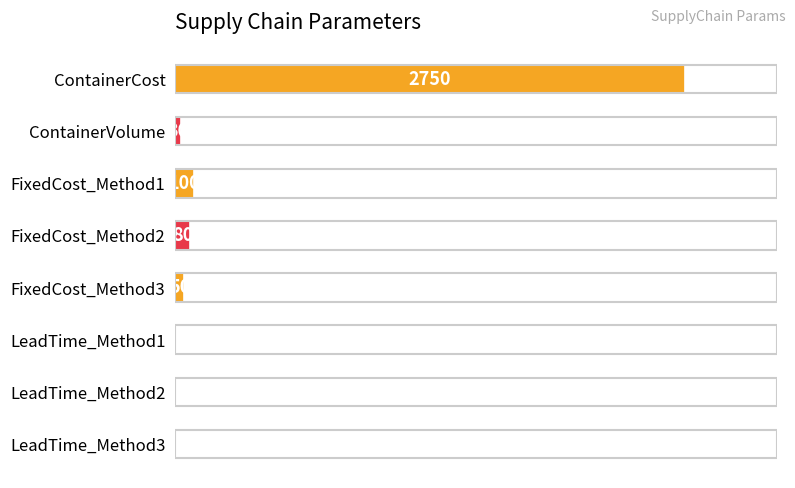

Approximately how many times larger is the value at FixedCost_Method1 compared to LeadTime_Method2?

50.0